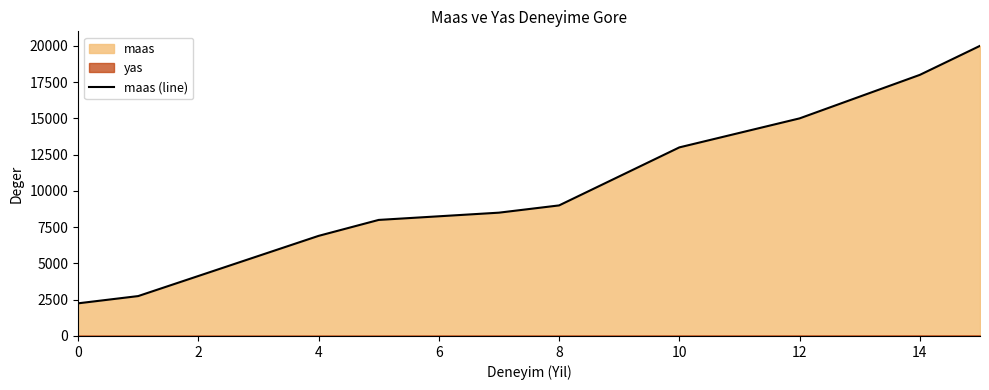

The value of maas (line) at 8 is 9000. True or false?

True